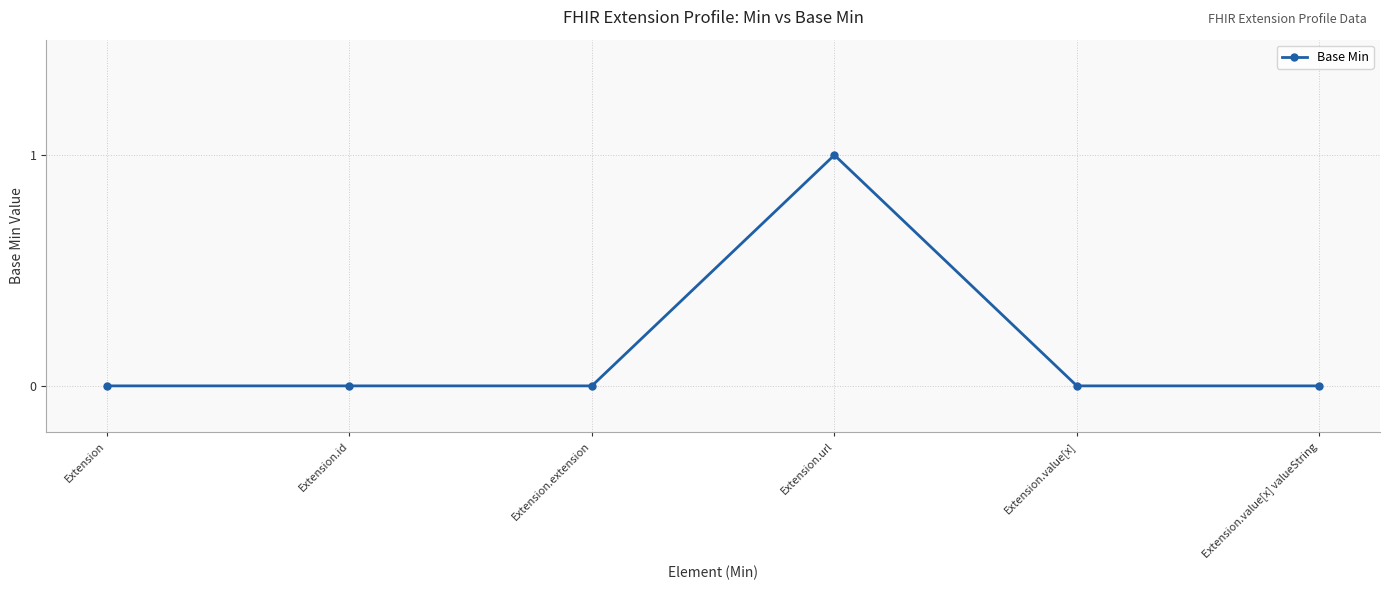

Which category has the highest value across all series?

Extension.url